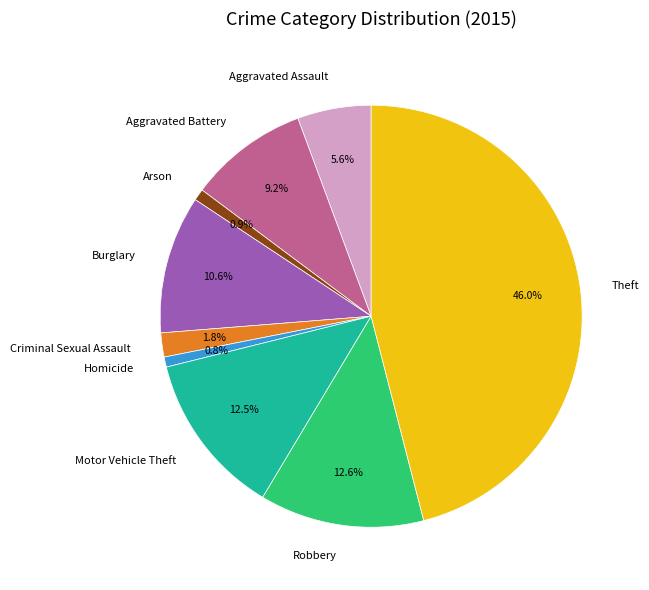

Is there any slice that represents more than half of the pie?

No